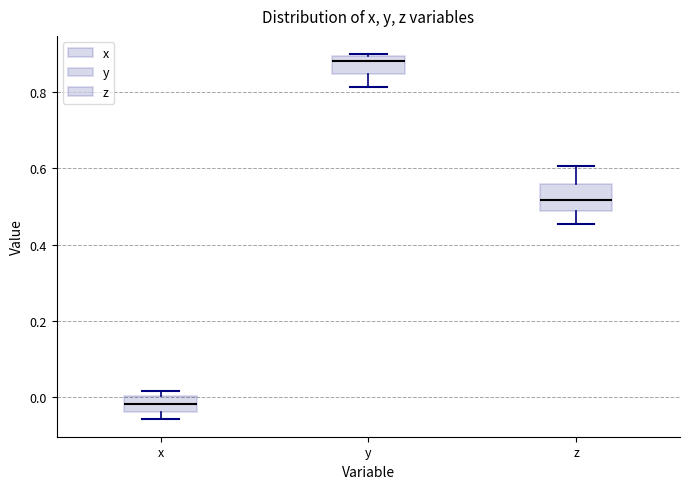

Which box has the lowest median line?

x